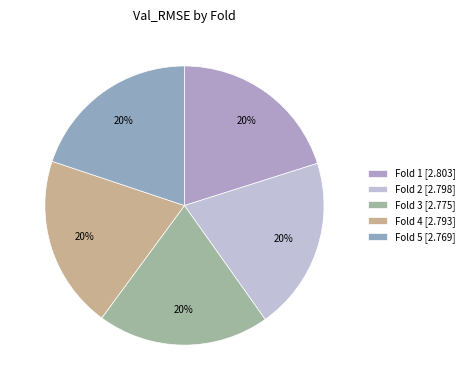

Is it true that Fold 2 is 20% of the pie?

True